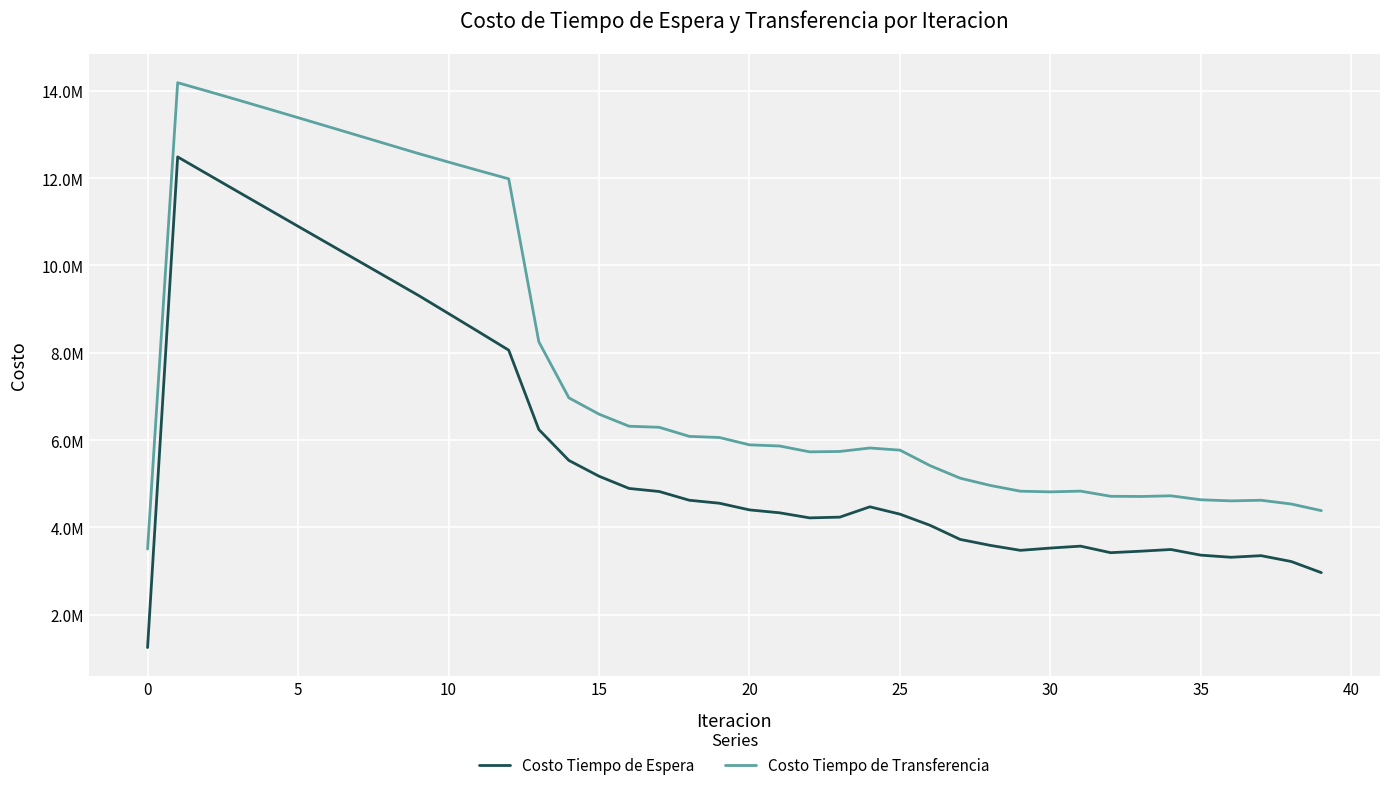

What is the sum of all Costo Tiempo de Espera values?

235085017.4